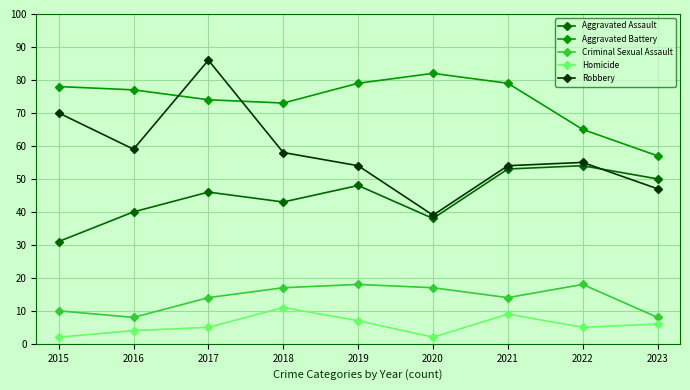

What is the sum of all Aggravated Battery values?

664